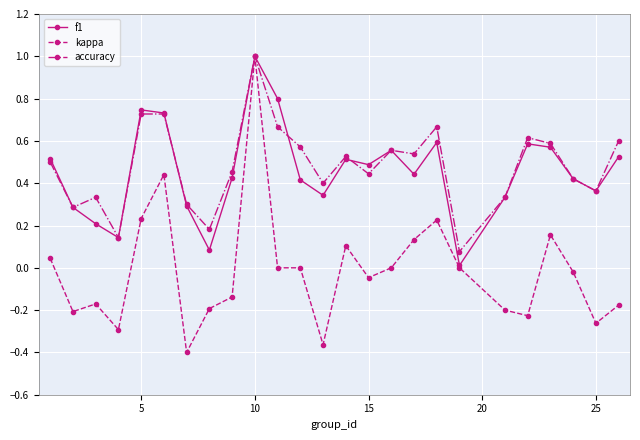

What is the highest value of the kappa series?

1.0